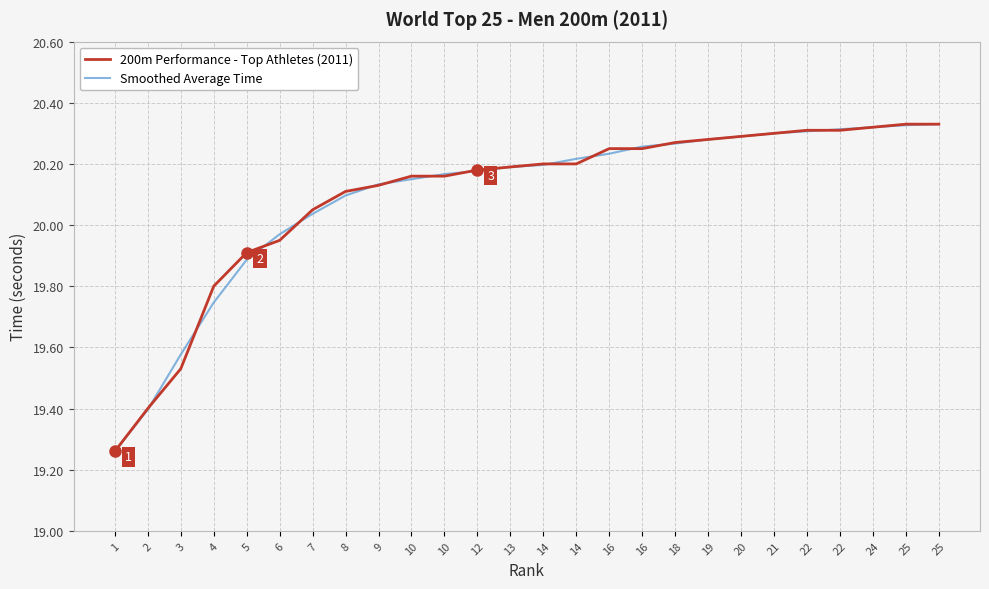

True or false: Smoothed Average Time and 200m Performance - Top Athletes (2011) cross at least once.

True